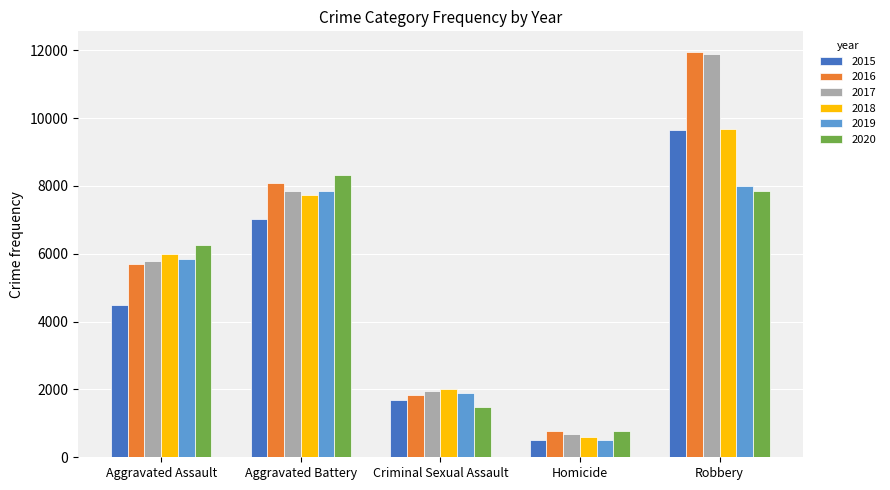

What is the total value across all series at Criminal Sexual Assault?

10868